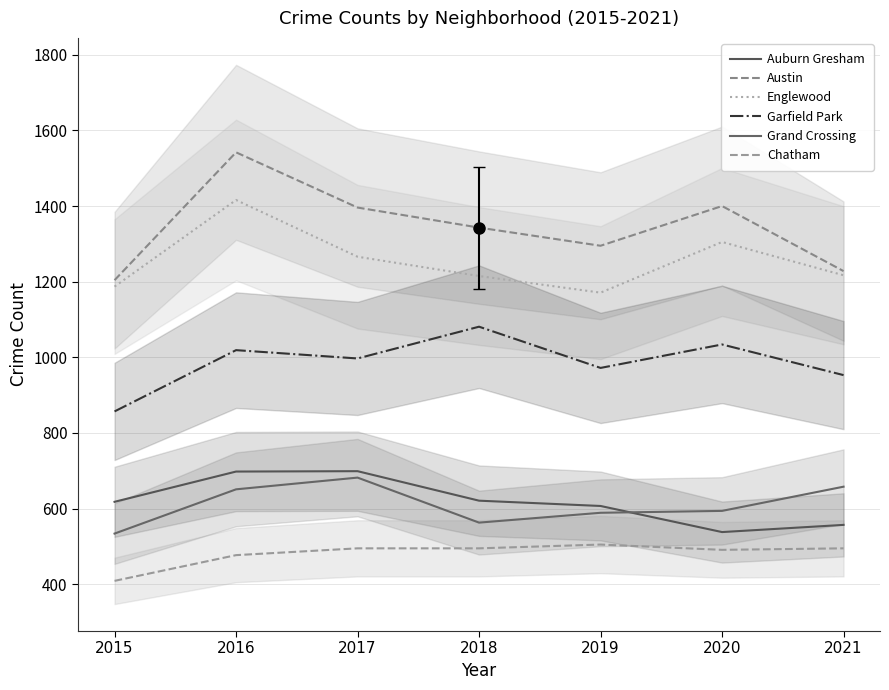

Does the chart have visible grid lines?

Yes